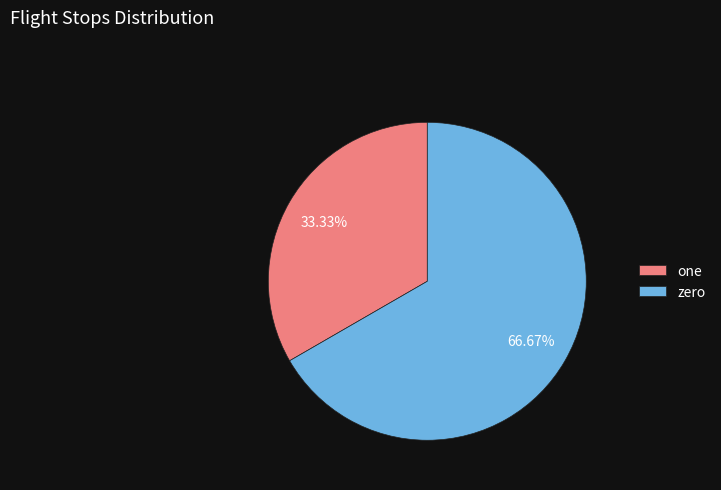

Count the number of slices in the pie.

2